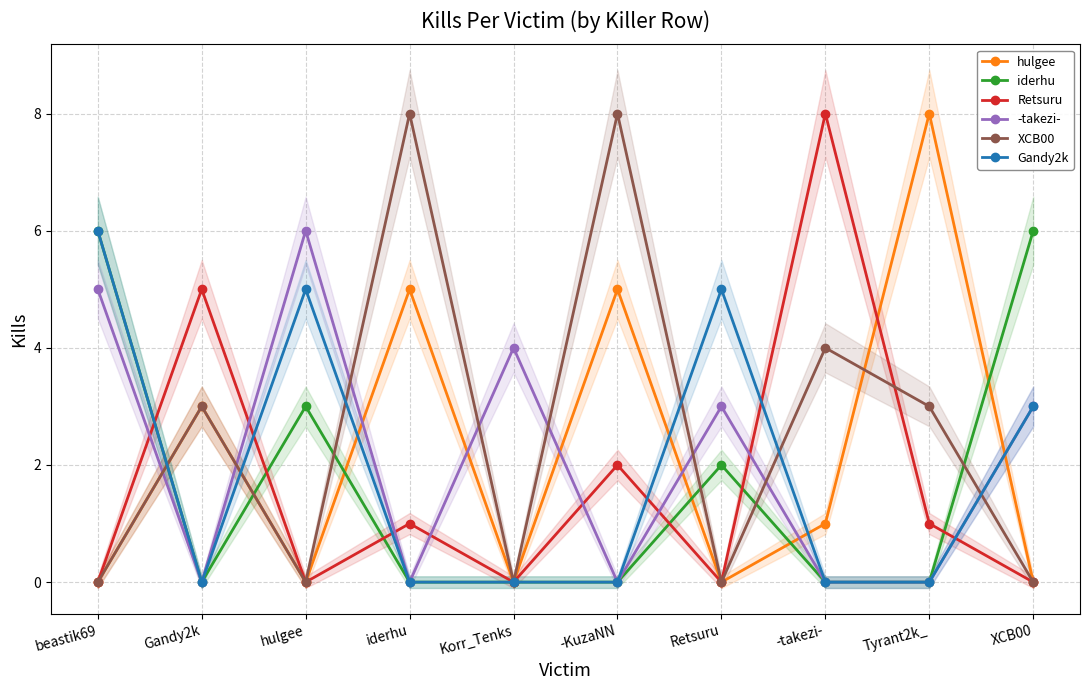

How many positive values does the iderhu series have?

4